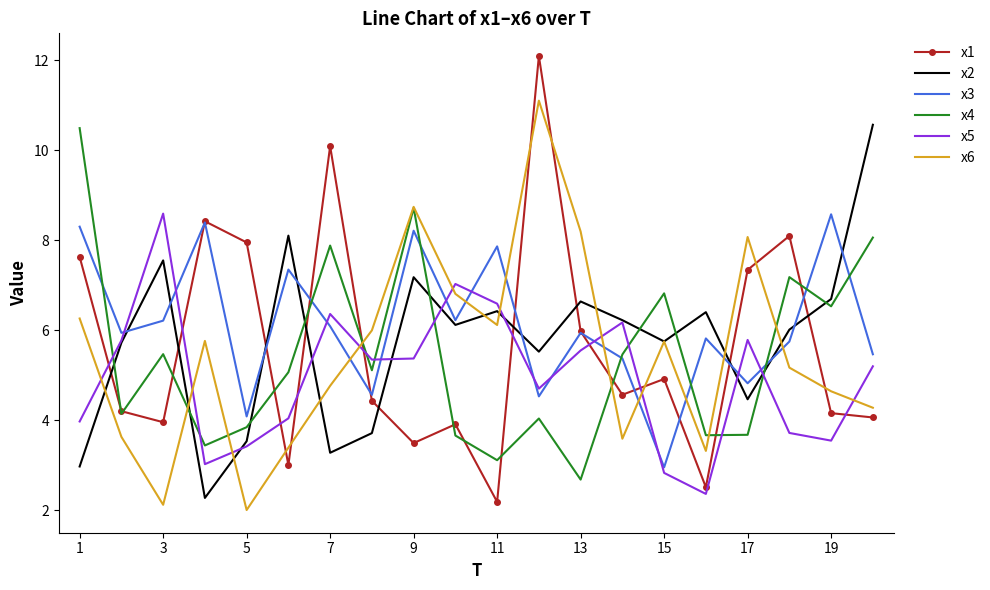

Which series has the largest range (max minus min)?

x1